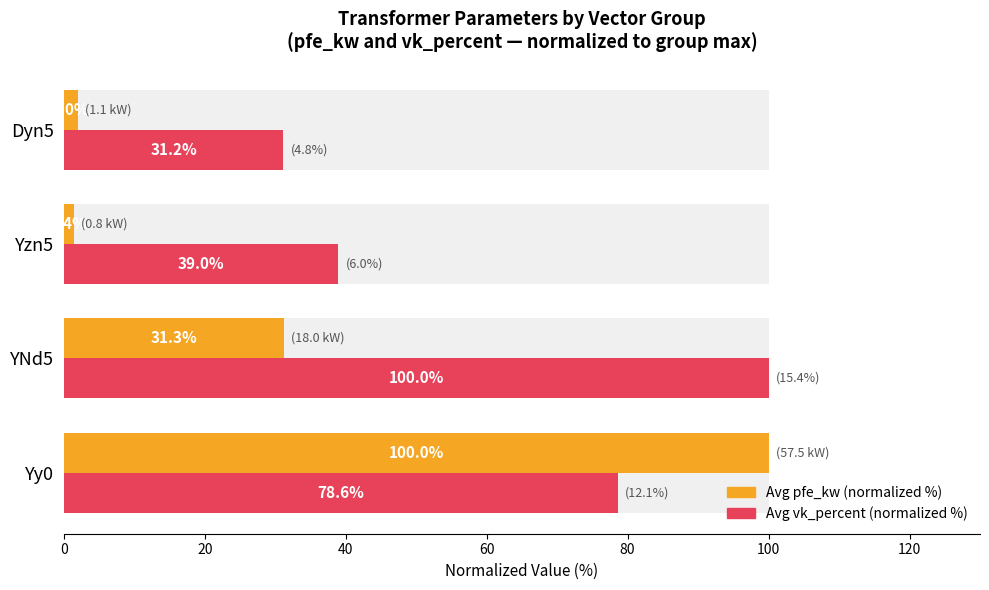

What is the value of the Avg vk_percent (normalized %) bar at the 2nd from the left?

100.0